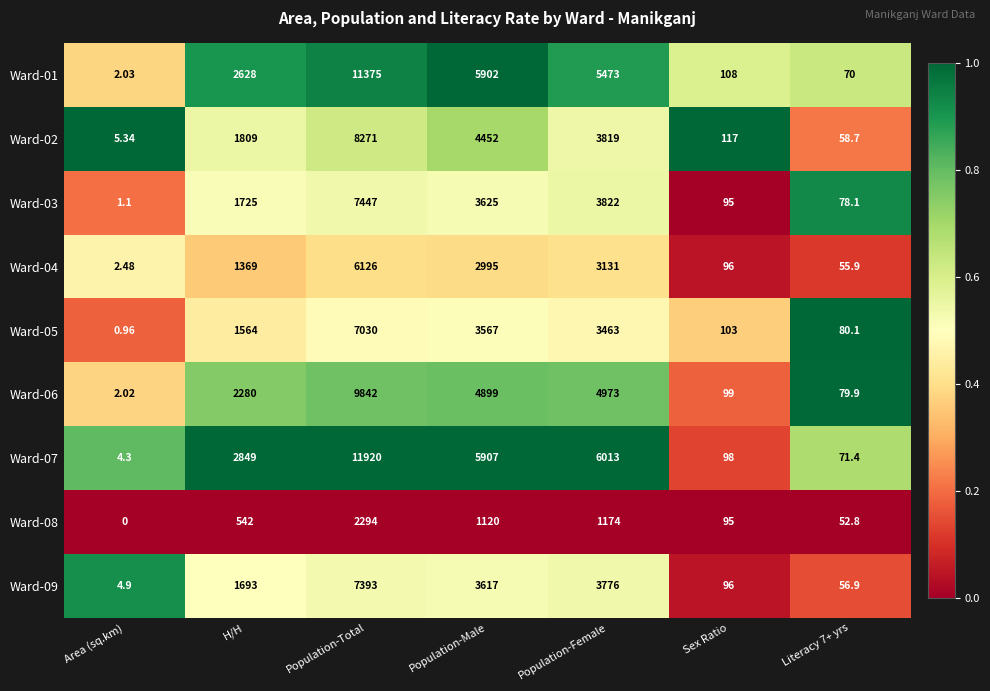

At which category is the sum across all series the highest?

Population-Total